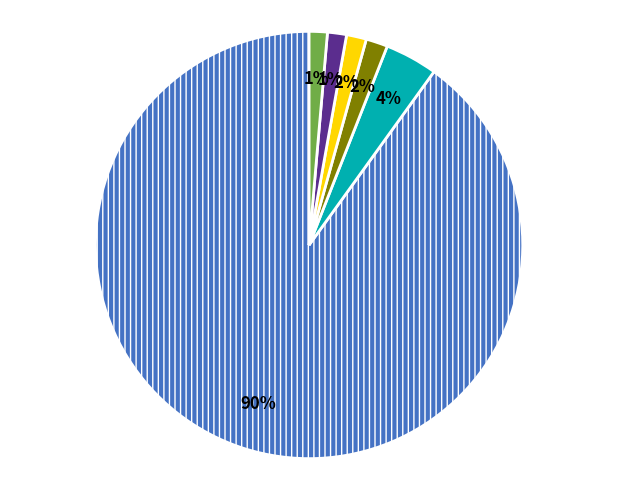

How many segments does this pie chart have?

6